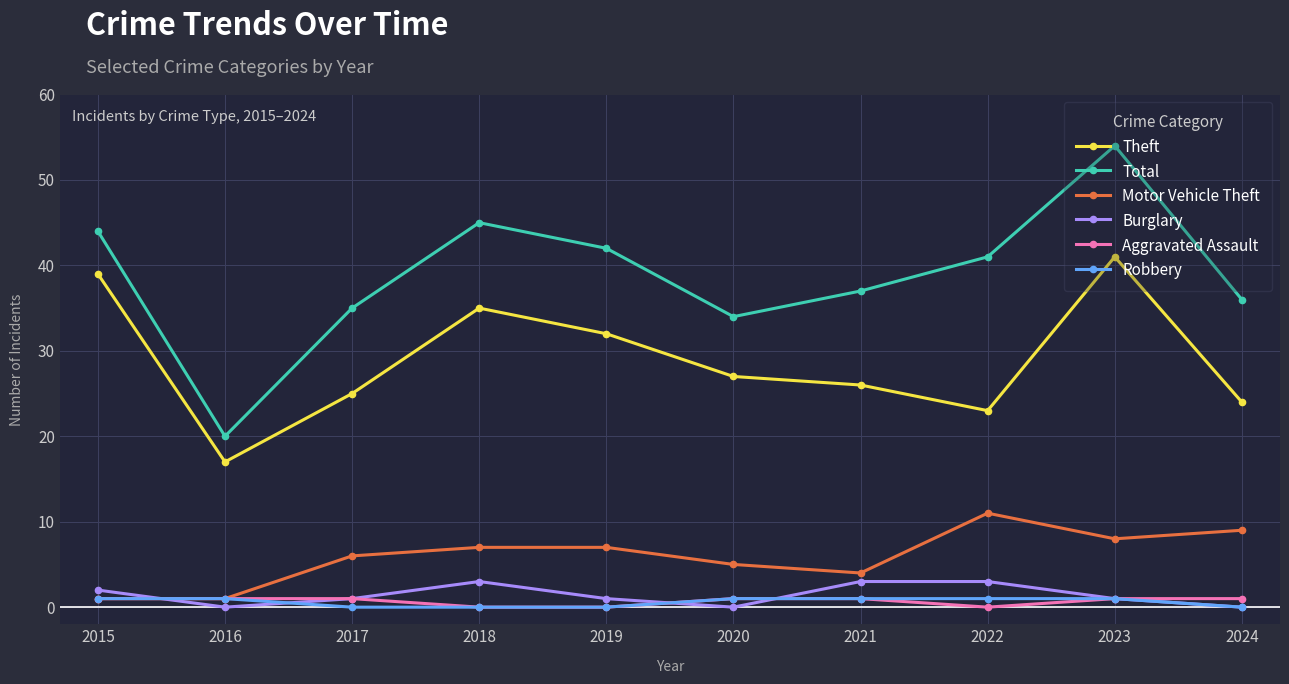

What is the highest value of the Burglary series?

3